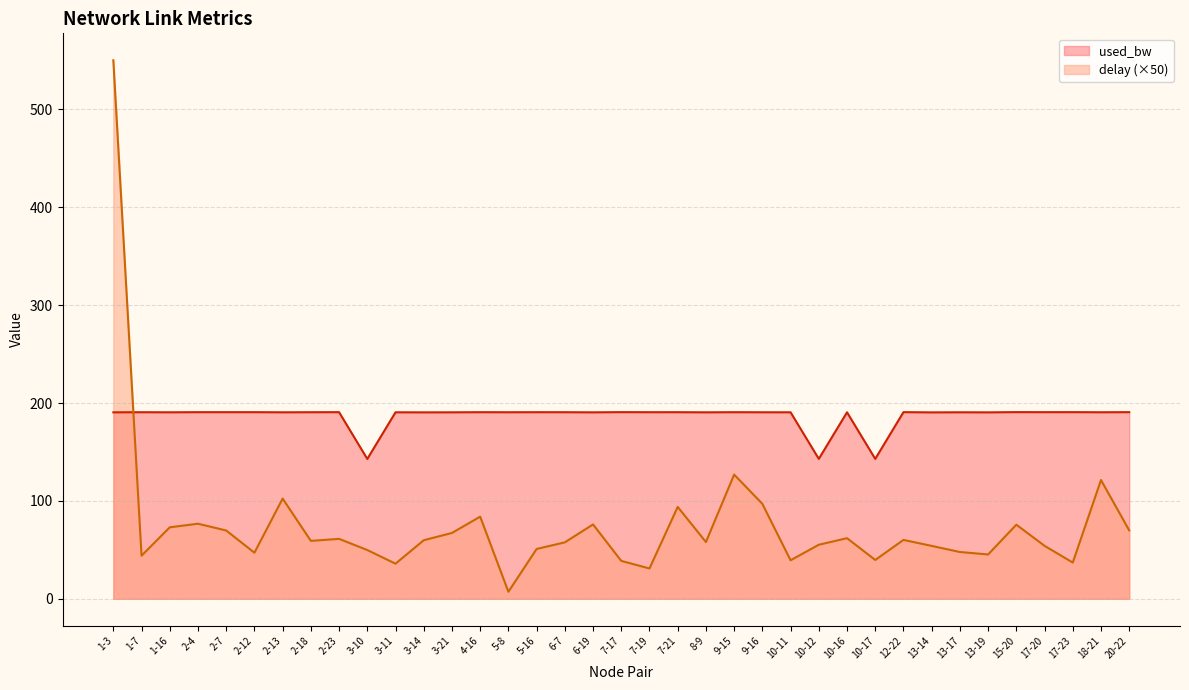

What is the sum of the used_bw values at 13-19 and 2-7?

381.1